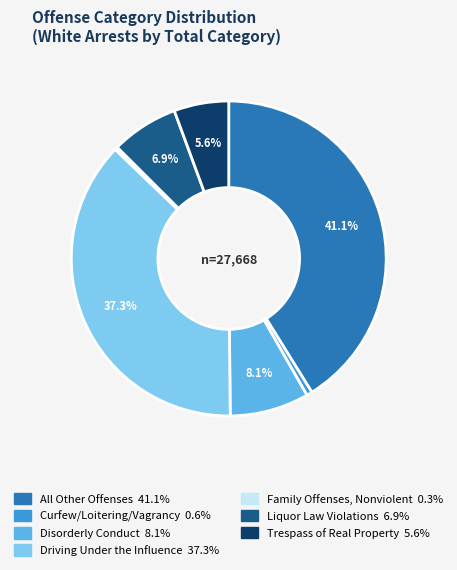

How many slices are in this pie chart?

7